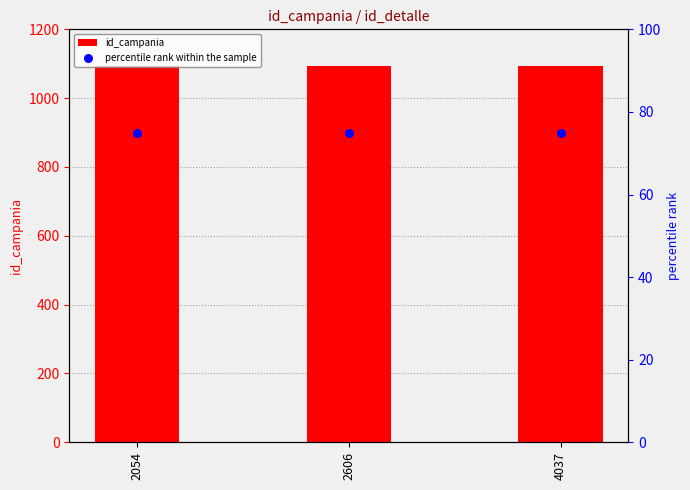

Which series reaches the minimum Y coordinate?

percentile rank within the sample